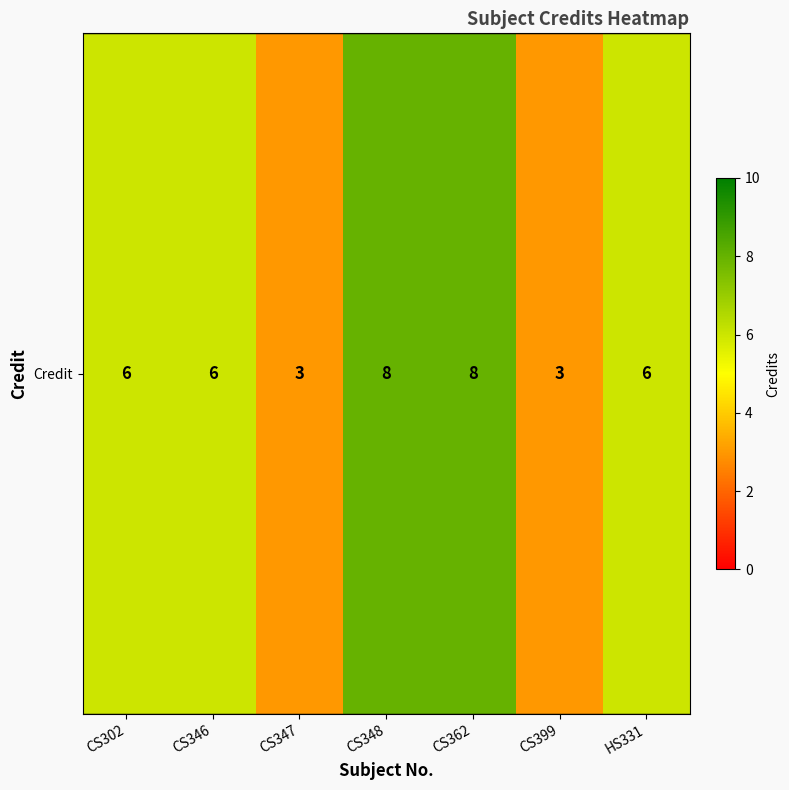

Reading right to left, transcribe all the data shown in this chart.

HS331=6	CS399=3	CS362=8	CS348=8	CS347=3	CS346=6	CS302=6